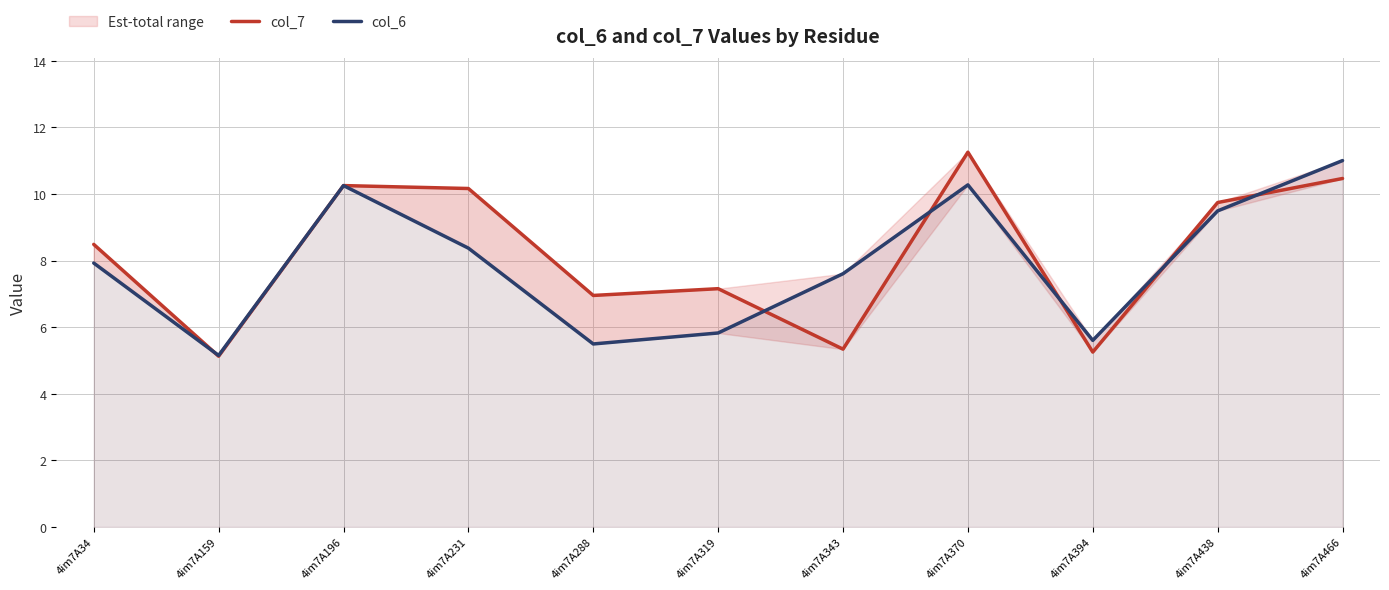

True or false: col_6 has a value of 2.5 at 4im7A394.

False